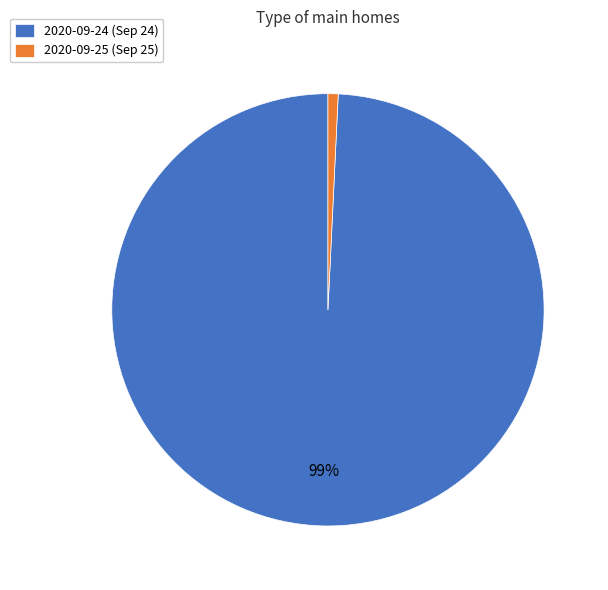

Does any single category account for the majority?

Yes